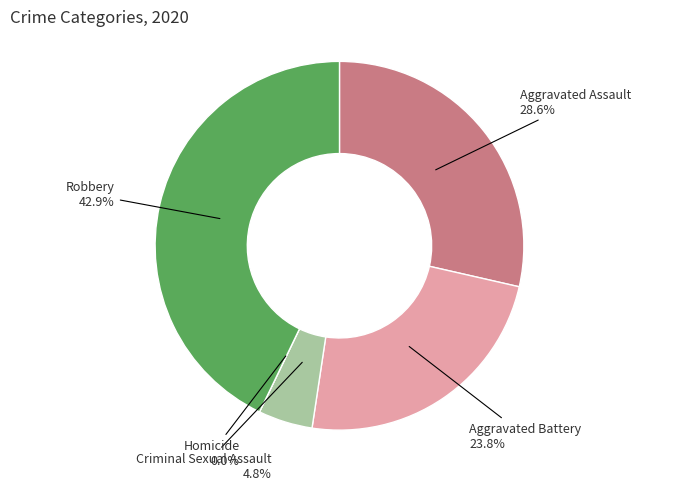

What is the change in value from Aggravated Assault to Homicide?

-6